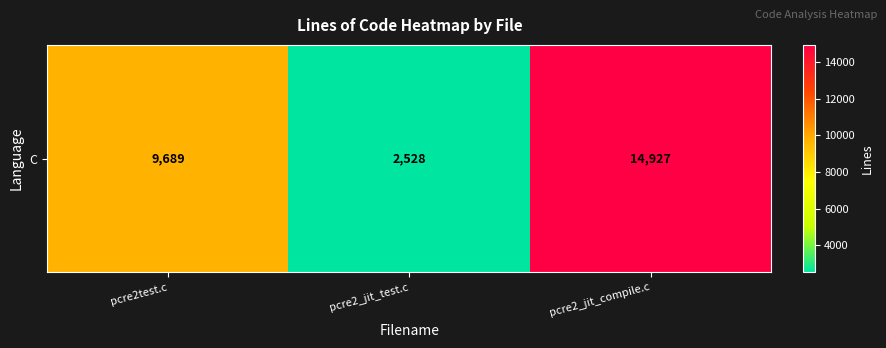

What is the sum of the values at pcre2_jit_compile.c and pcre2test.c?

24616